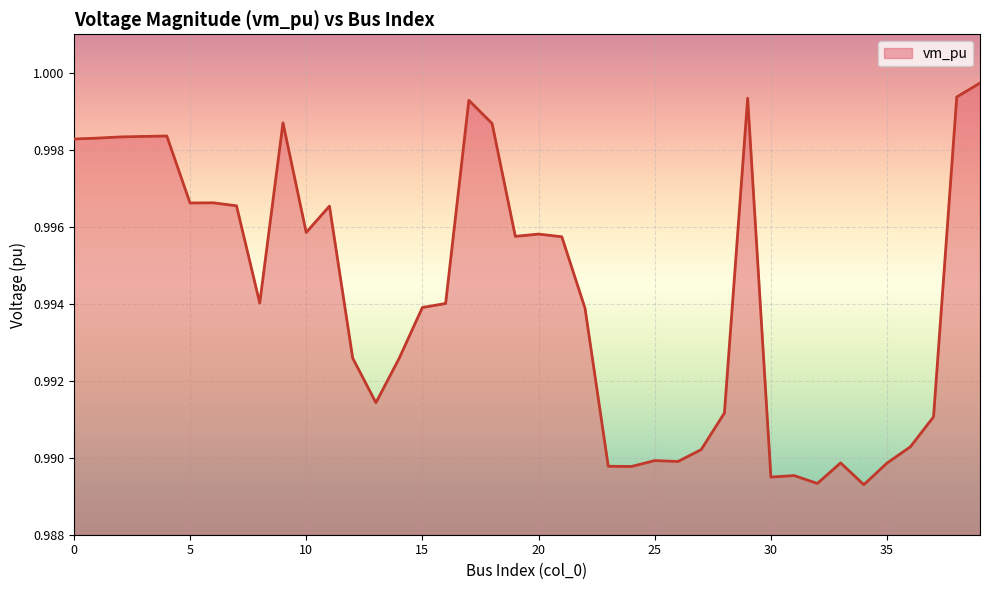

Does the chart display data point markers on the line(s)?

No